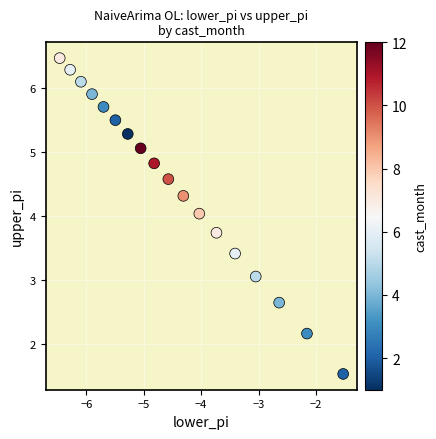

What is the range of X values (max minus min)?

4.9